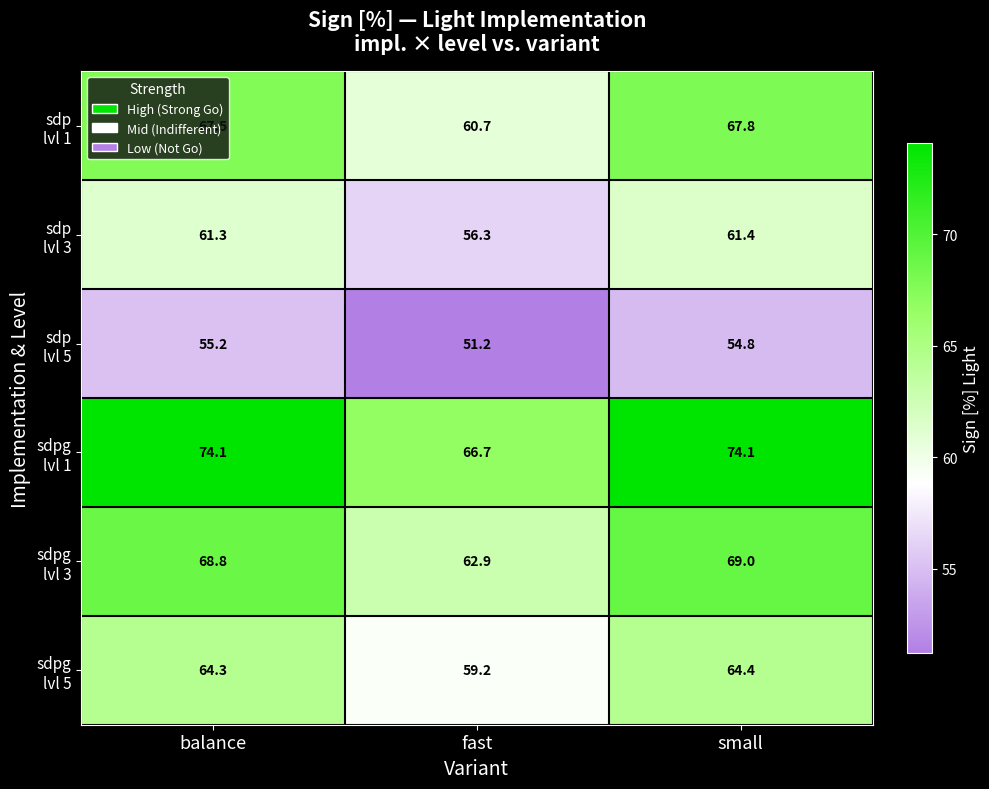

What is the maximum value shown in the chart?

74.1